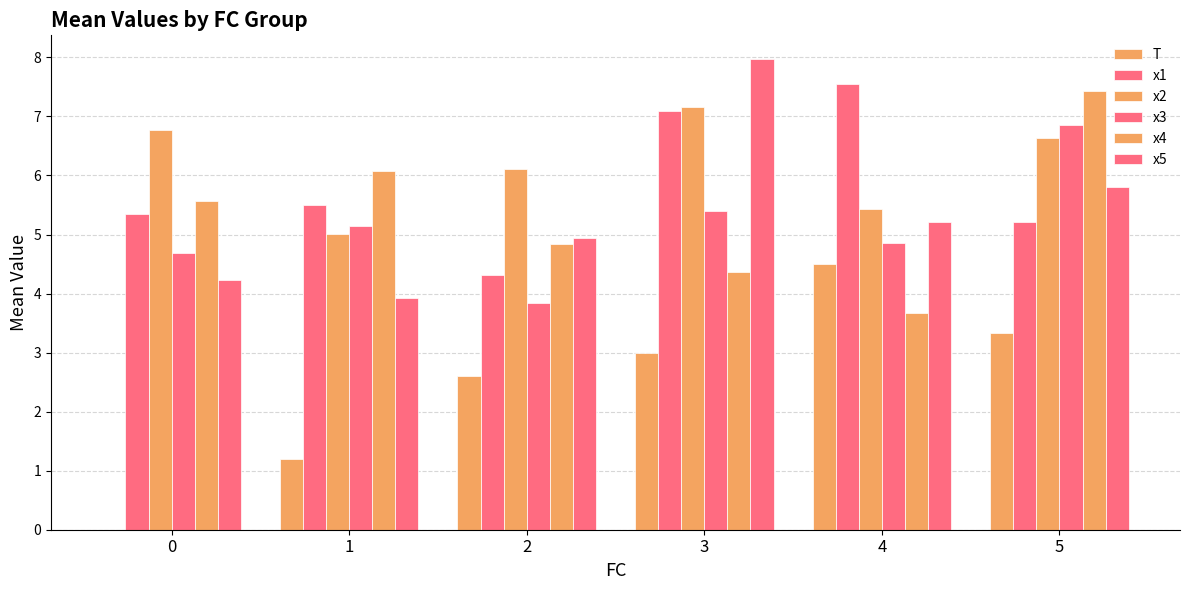

What is the difference between the maximum and minimum values in the x3 series?

3.0